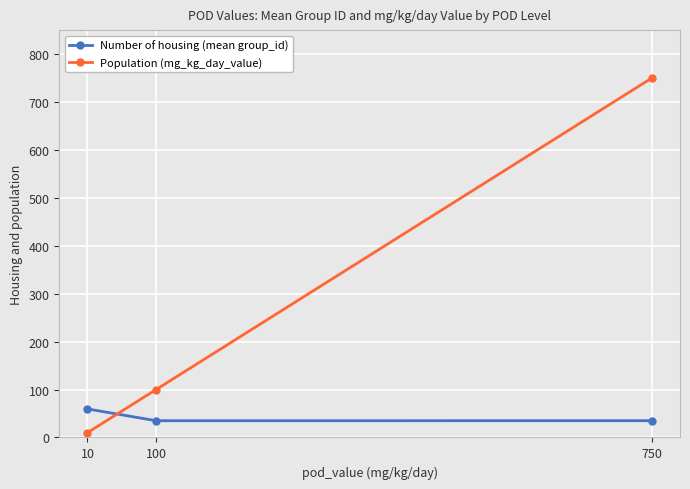

Rank the series at 10 from lowest to highest value.

Population (mg_kg_day_value), Number of housing (mean group_id)